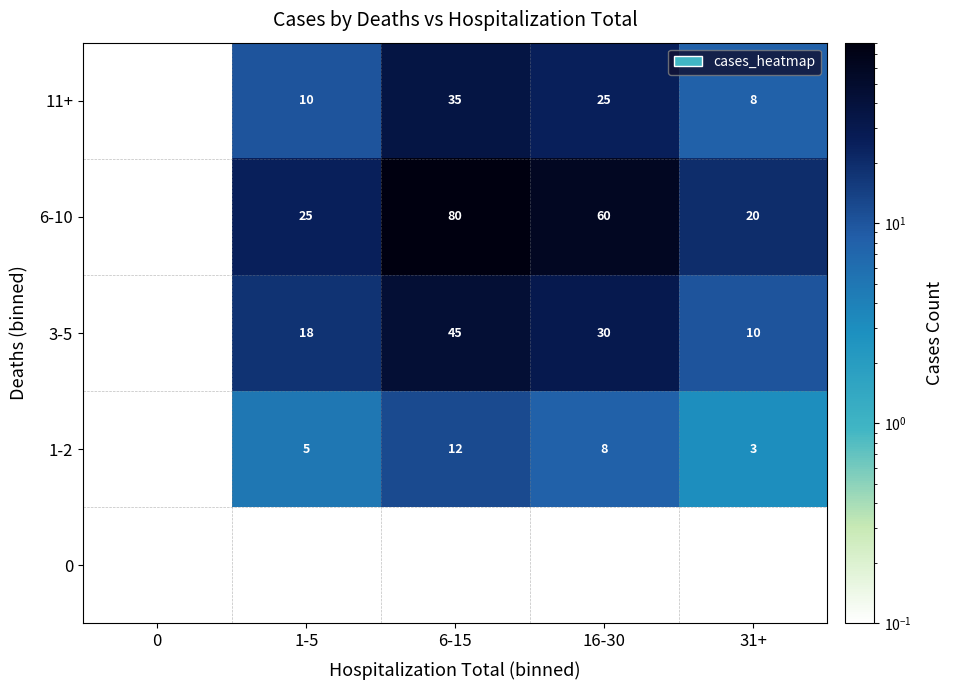

Is it true that 0 equals 0.0 at 16-30?

True